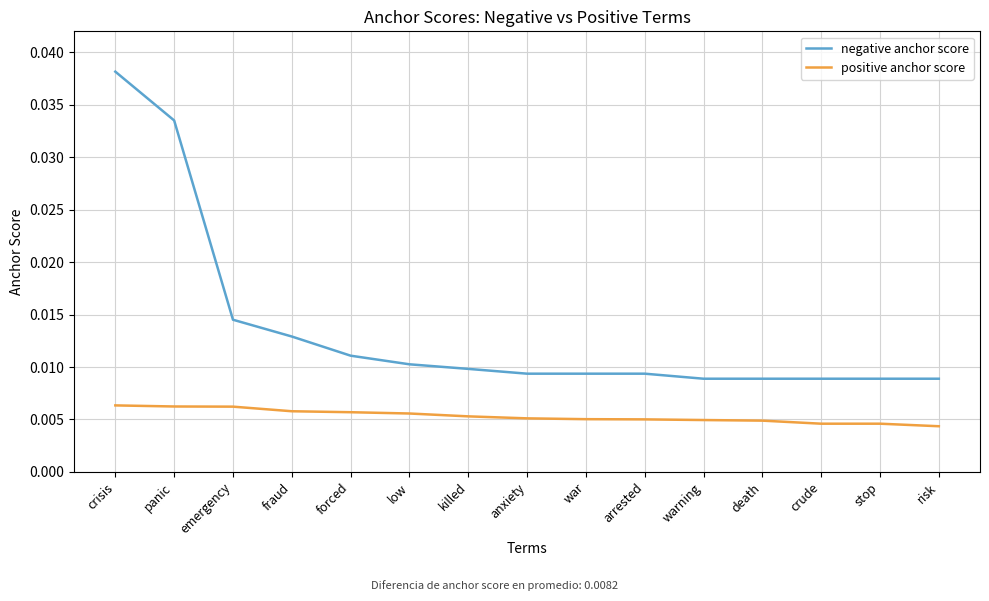

Is the value of negative anchor score at emergency greater than the value of positive anchor score at killed?

Yes